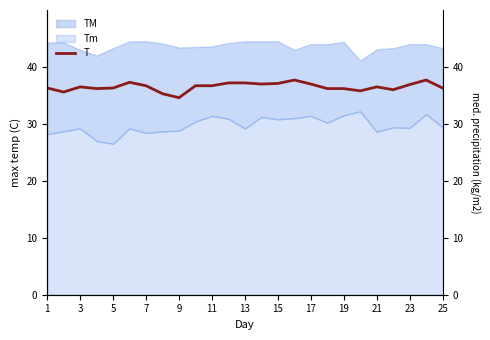

Approximately how many times larger is the value at 23 compared to 24?

1.0